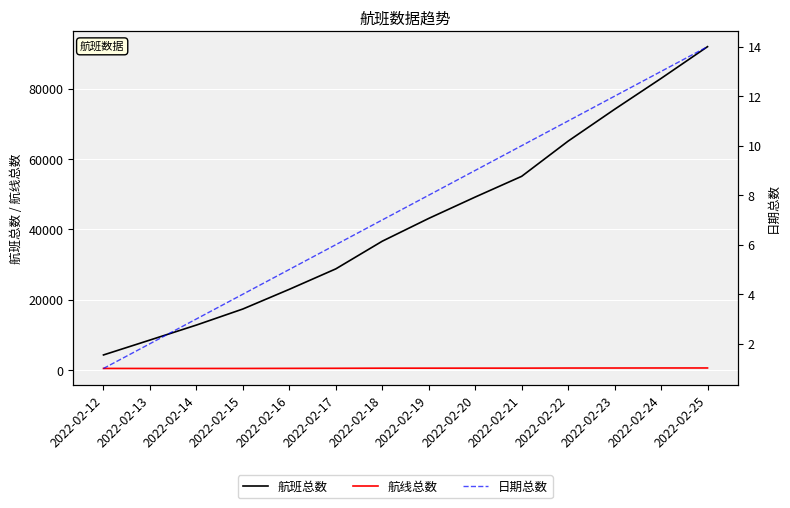

At which category does the chart reach its minimum across all series?

2022-02-12